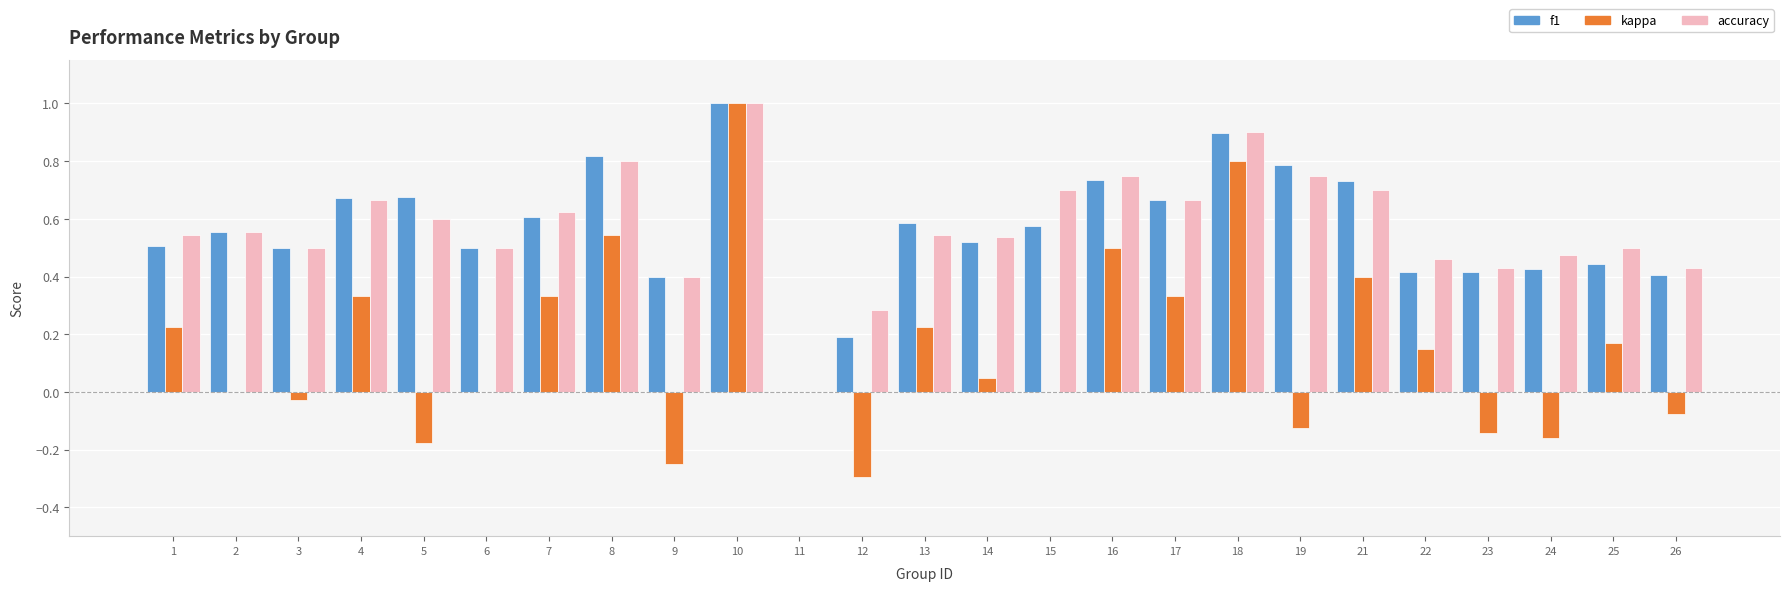

Is it true that f1 equals 0.0 at 11?

True